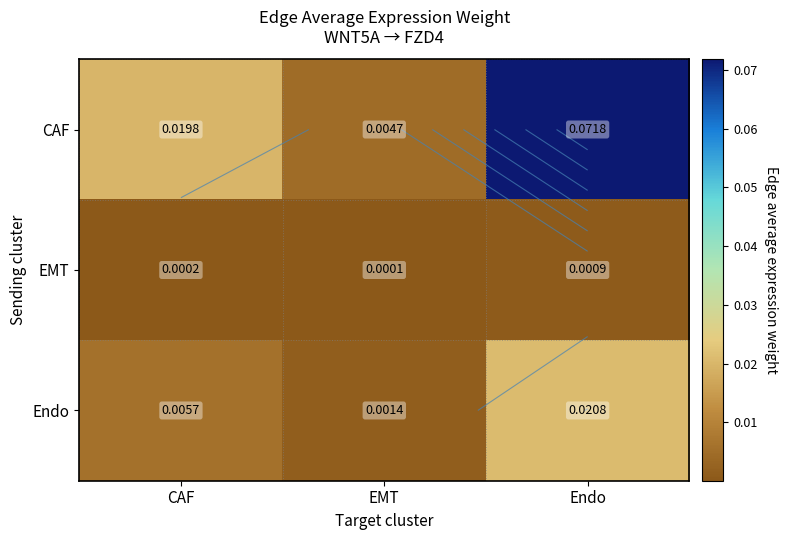

True or false: Endo has a value of 0.0 at EMT.

True